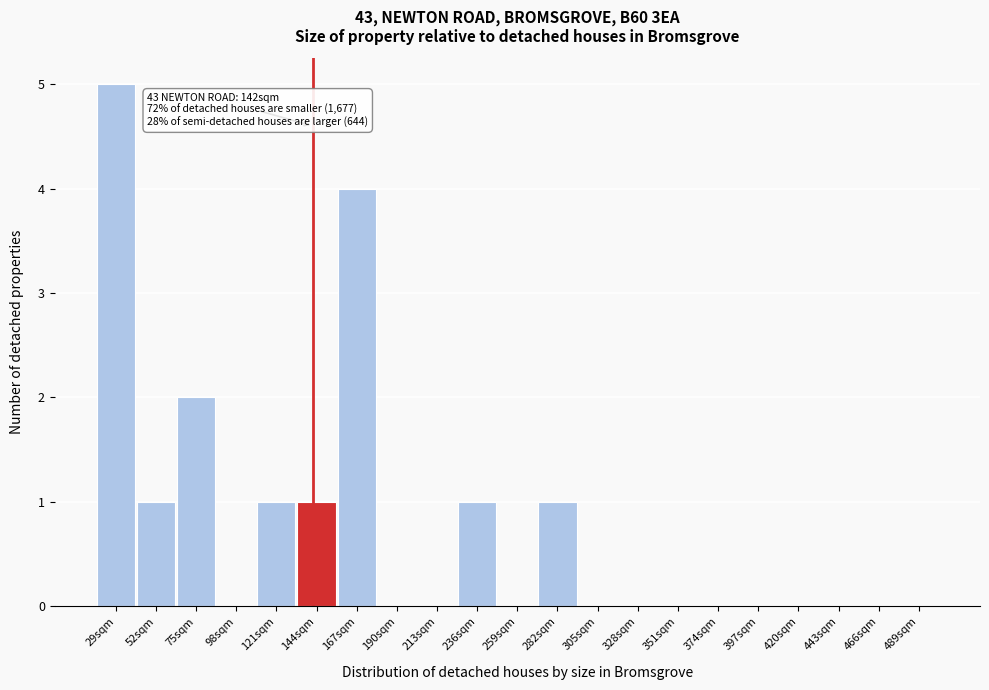

Which range on the x-axis has the tallest bar?

17.5 to 40.5